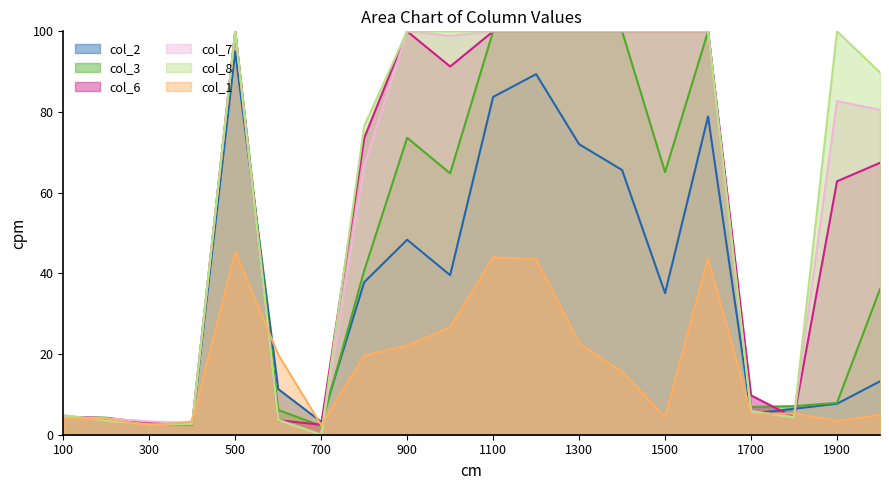

List the labels in order of col_2 value, smallest first.

400, 300, 700, 200, 100, 1700, 1800, 1900, 600, 2000, 1500, 800, 1000, 900, 1400, 1300, 1600, 1100, 1200, 500